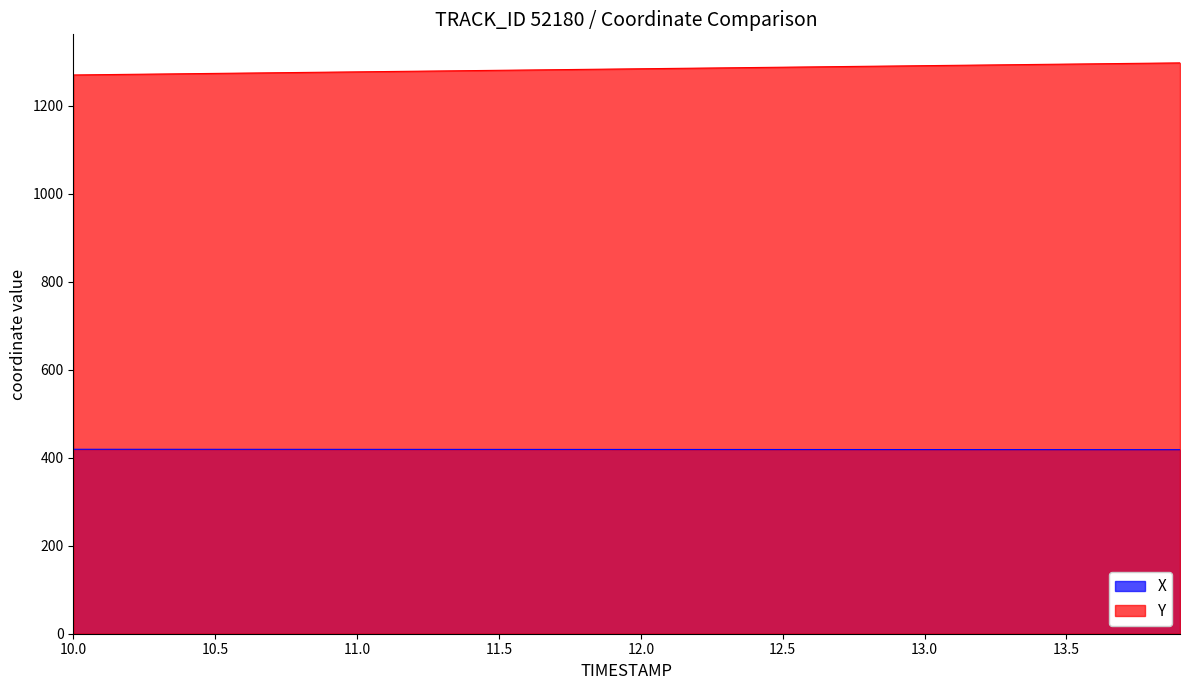

What is the minimum value for Y?

1270.5